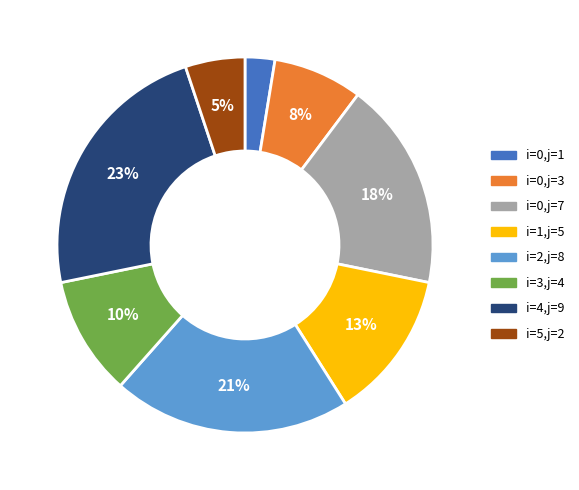

Is there a majority slice in this chart?

No